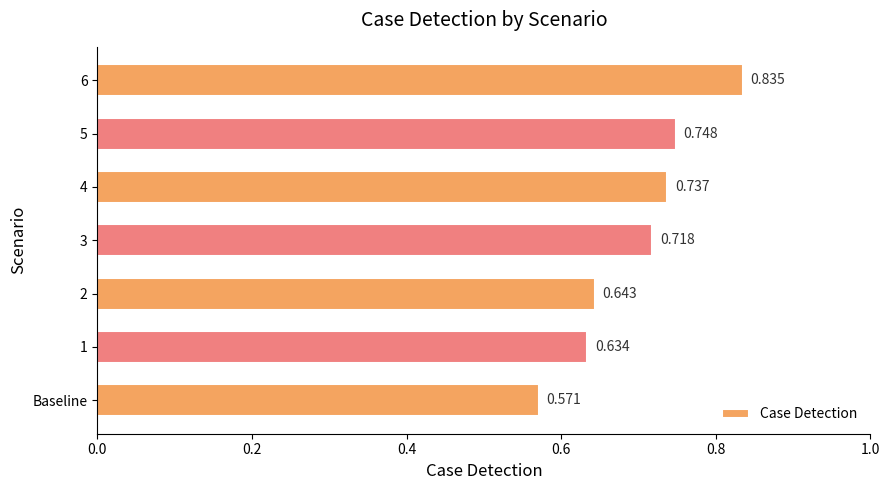

At which category does the chart reach its minimum across all series?

Baseline